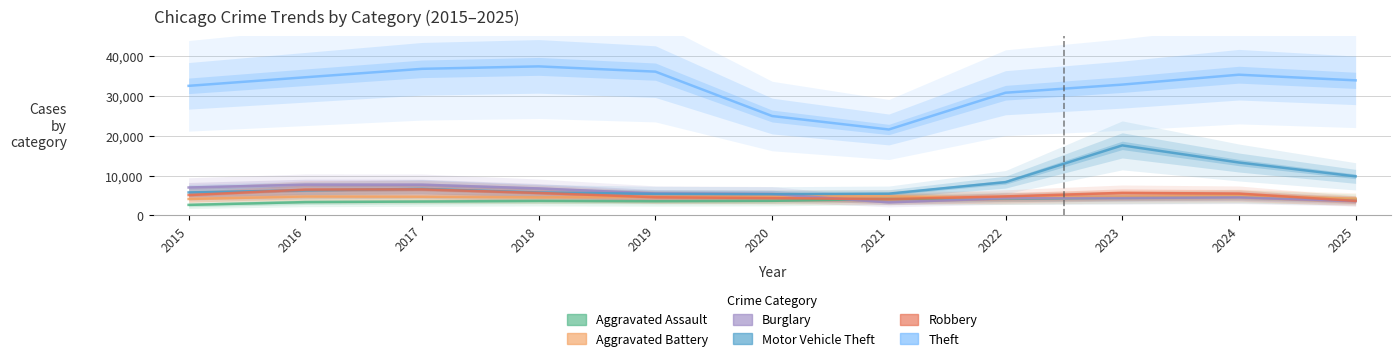

At which label is Aggravated Assault closest to 3682?

2020